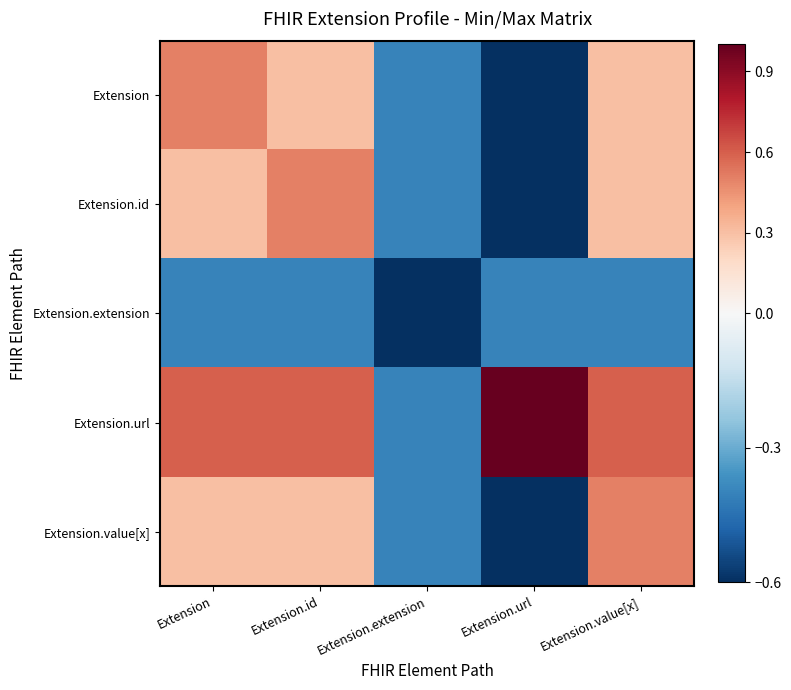

Reading left to right, transcribe all the data shown in this chart.

Extension: Extension=0.5	Extension.id=0.3	Extension.extension=-0.4	Extension.url=-0.6	Extension.value[x]=0.3
Extension.id: Extension=0.3	Extension.id=0.5	Extension.extension=-0.4	Extension.url=-0.6	Extension.value[x]=0.3
Extension.extension: Extension=-0.4	Extension.id=-0.4	Extension.extension=-0.6	Extension.url=-0.4	Extension.value[x]=-0.4
Extension.url: Extension=0.6	Extension.id=0.6	Extension.extension=-0.4	Extension.url=1.0	Extension.value[x]=0.6
Extension.value[x]: Extension=0.3	Extension.id=0.3	Extension.extension=-0.4	Extension.url=-0.6	Extension.value[x]=0.5